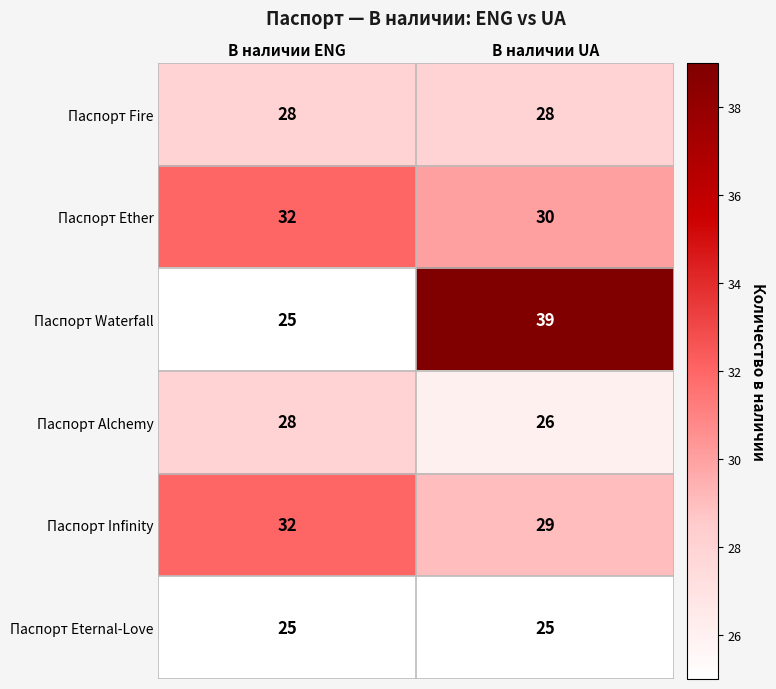

How many categories are shown in the chart?

2